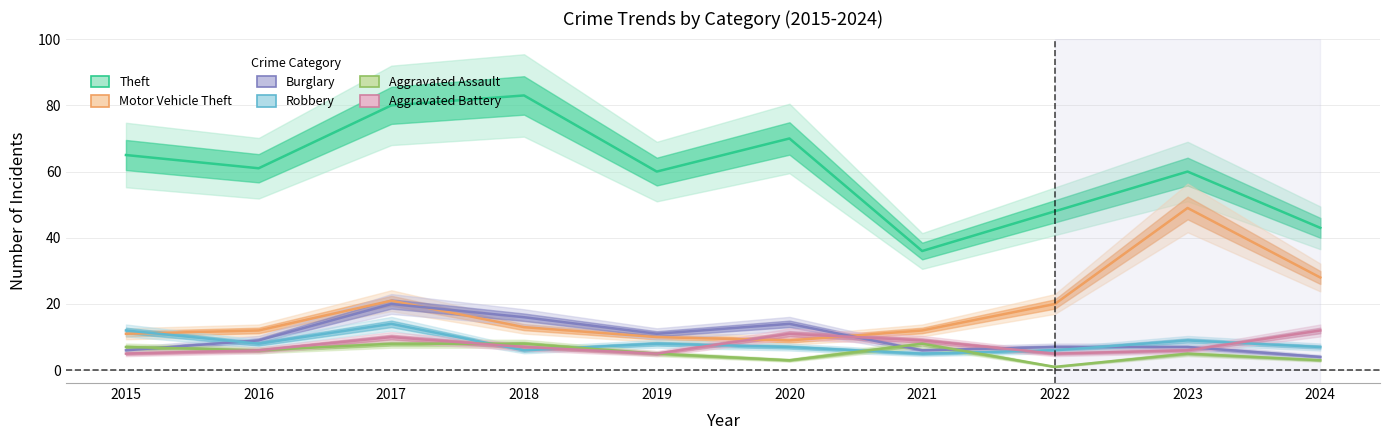

Where is the first local maximum for Theft?

2018